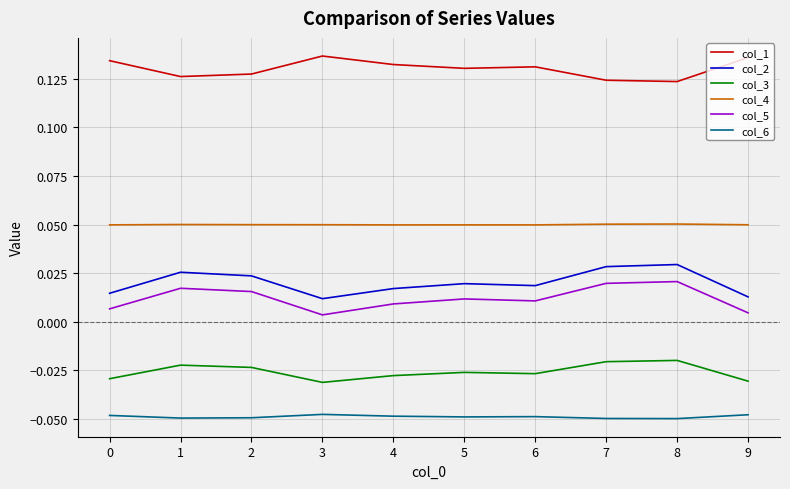

At which category does col_2 reach its first local peak?

1